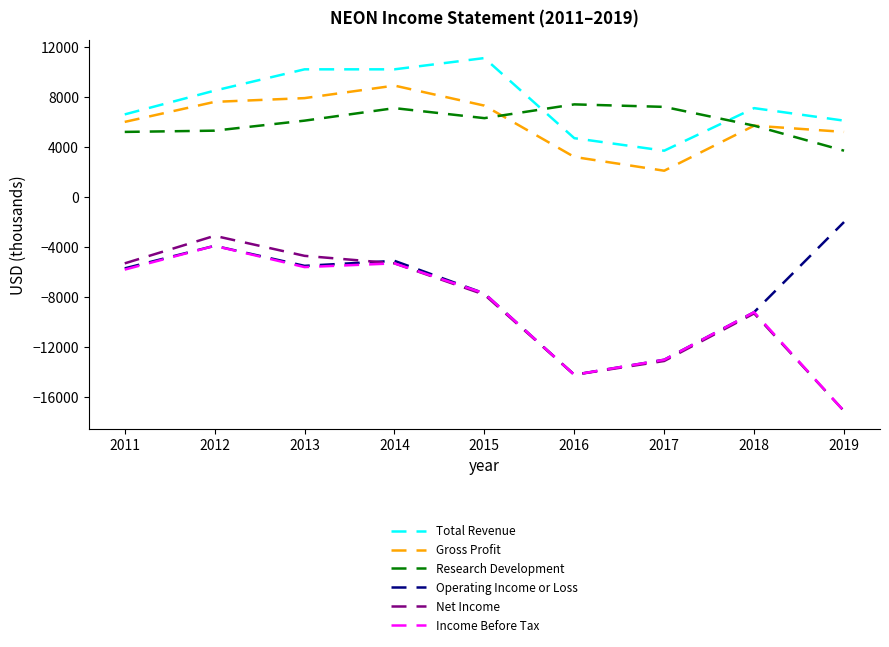

How many lines are shown in the chart?

6